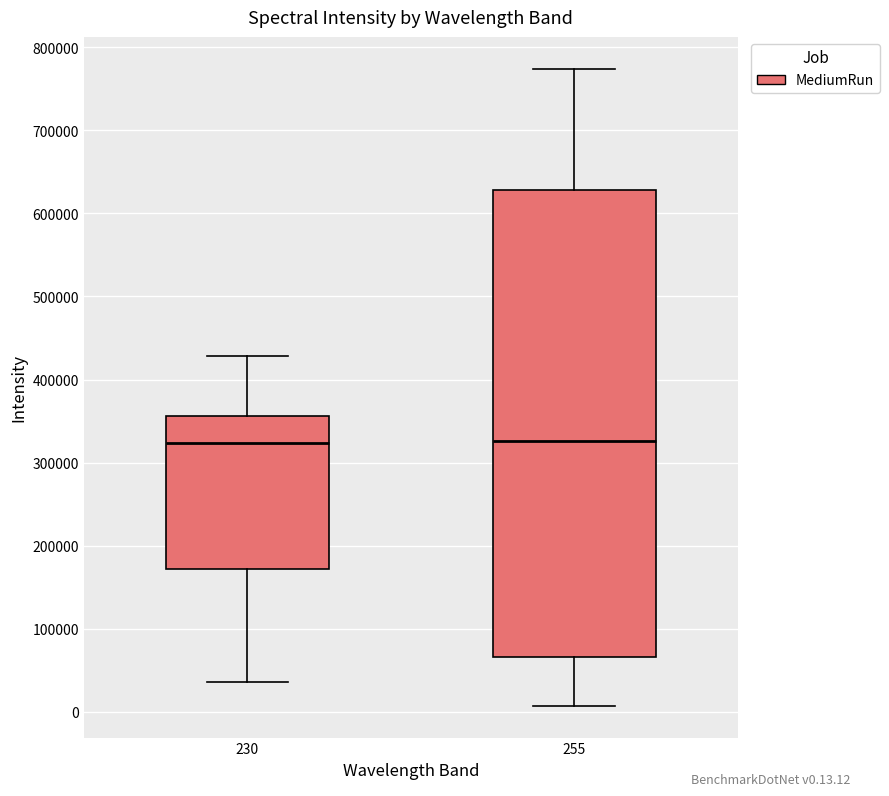

Which box is the tallest, from its lower edge to its upper edge?

255